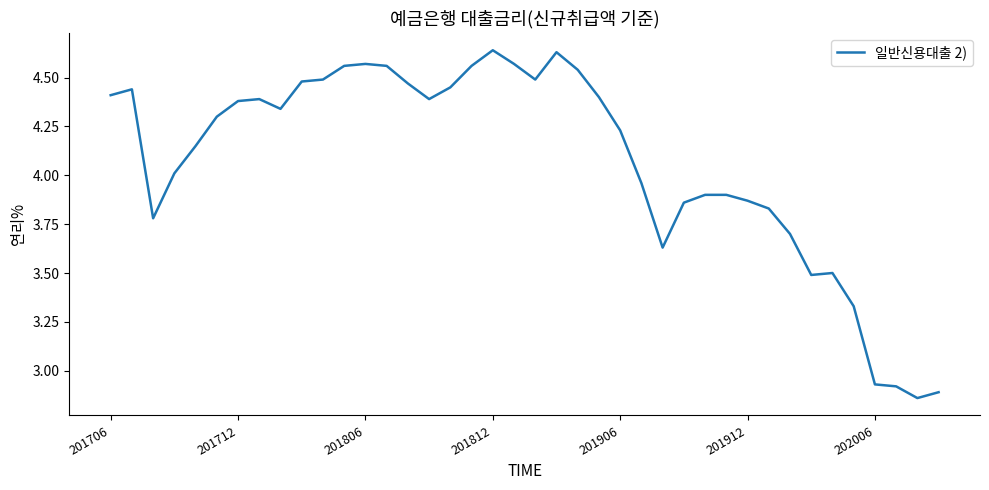

What is the average value?

4.1